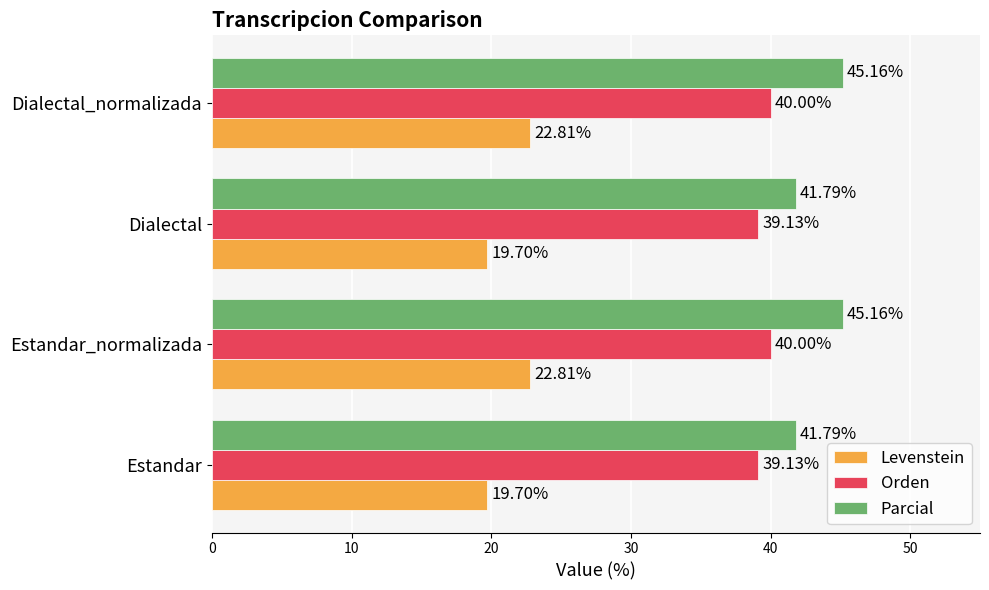

List the series in order of their overall mean, highest first.

Parcial, Orden, Levenstein